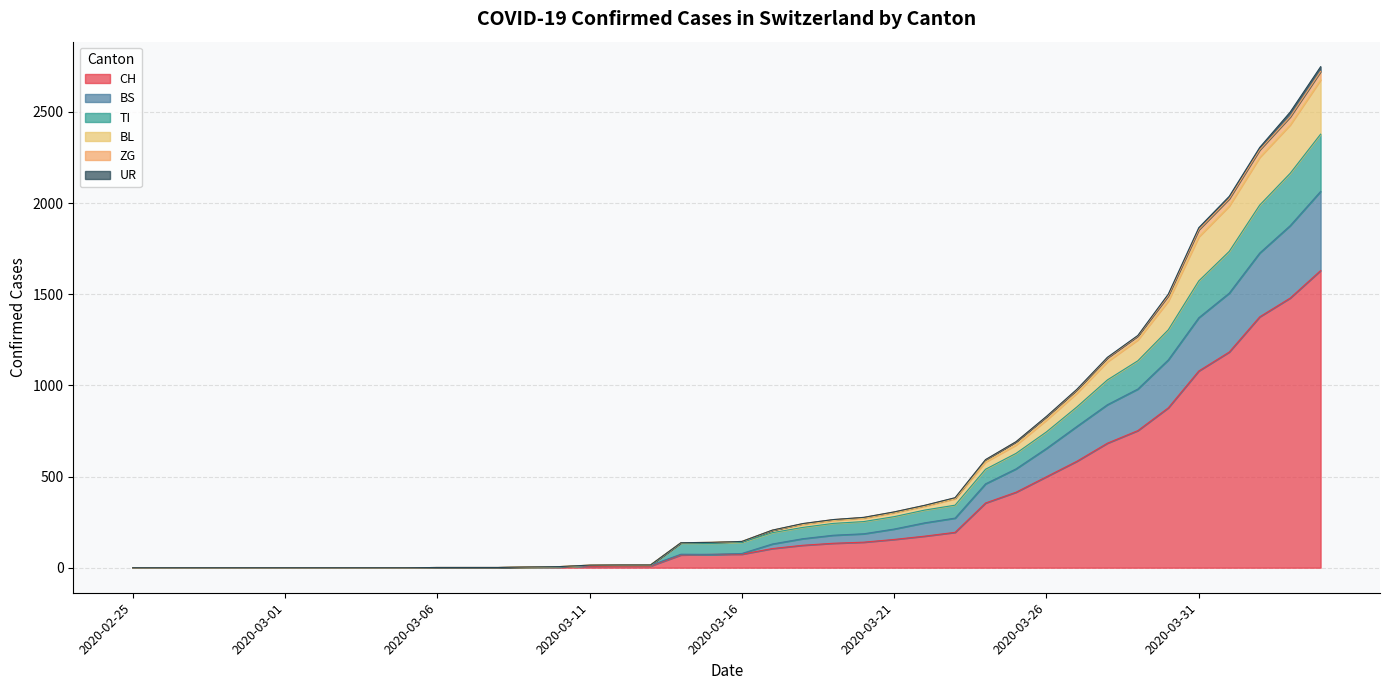

True or false: CH and BL cross at least once.

False